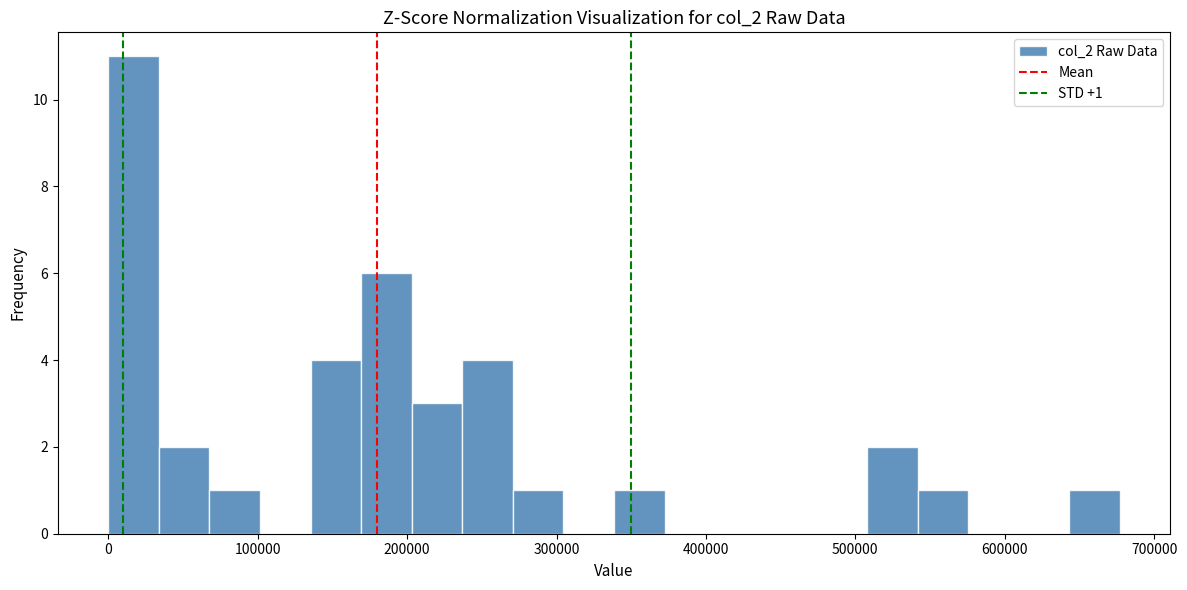

Around what value on the x-axis is the tallest bar? Give the approximate position of its centre, as read against the axis.

20000